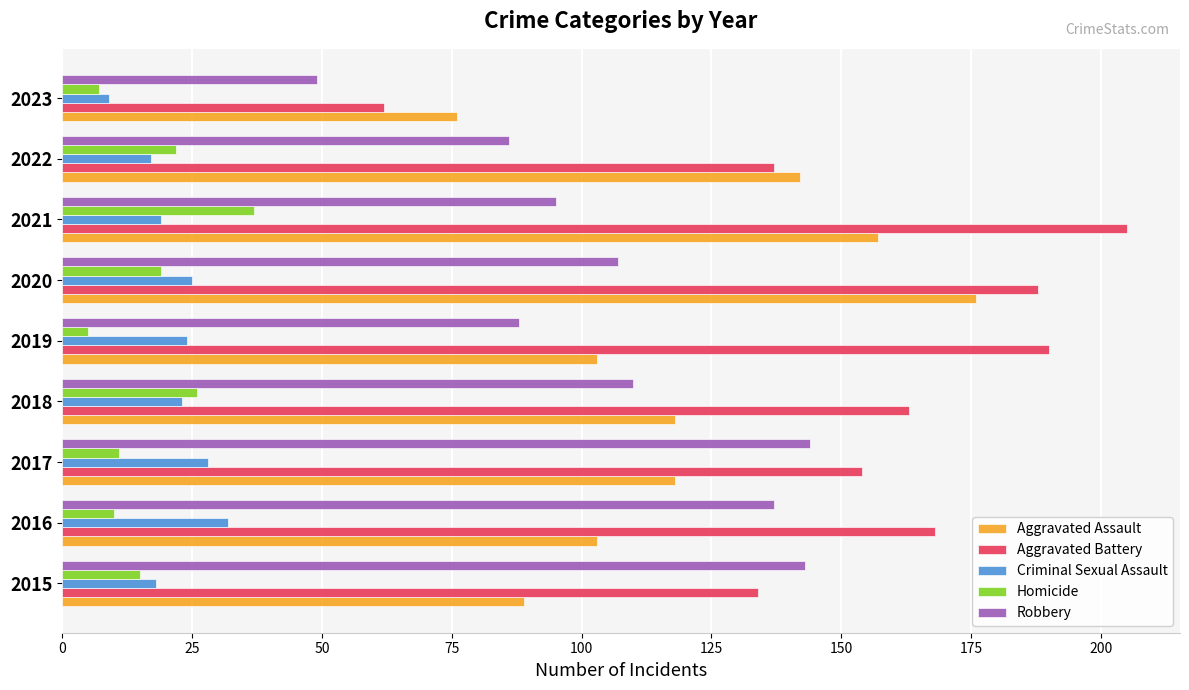

List the labels in order of Aggravated Battery value, largest first.

2021, 2019, 2020, 2016, 2018, 2017, 2022, 2015, 2023